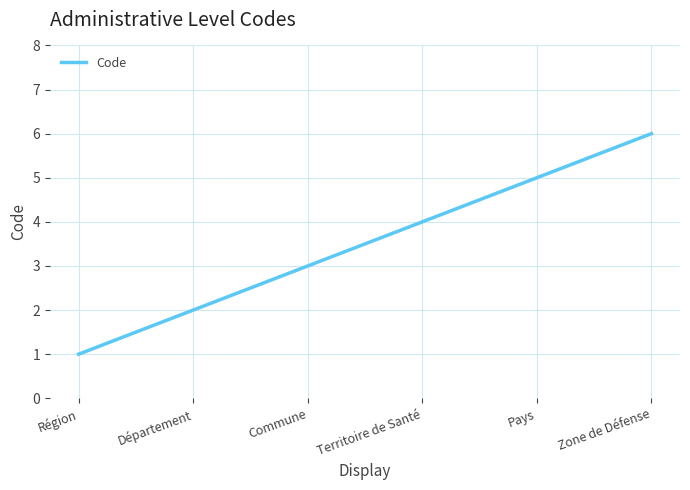

Reading left to right, transcribe all the data shown in this chart.

Région=1	Département=2	Commune=3	Territoire de Santé=4	Pays=5	Zone de Défense=6